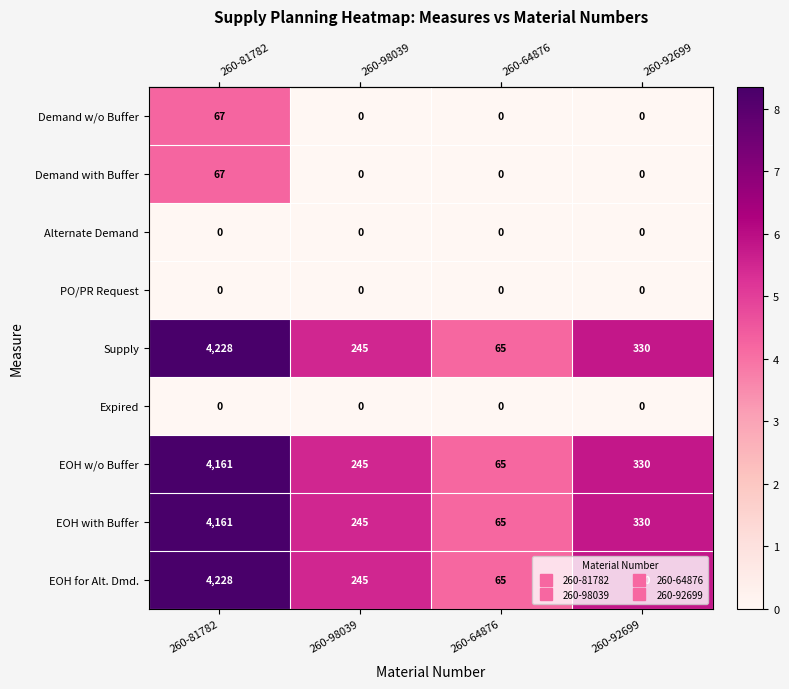

Which category has the highest value across all series?

260-81782